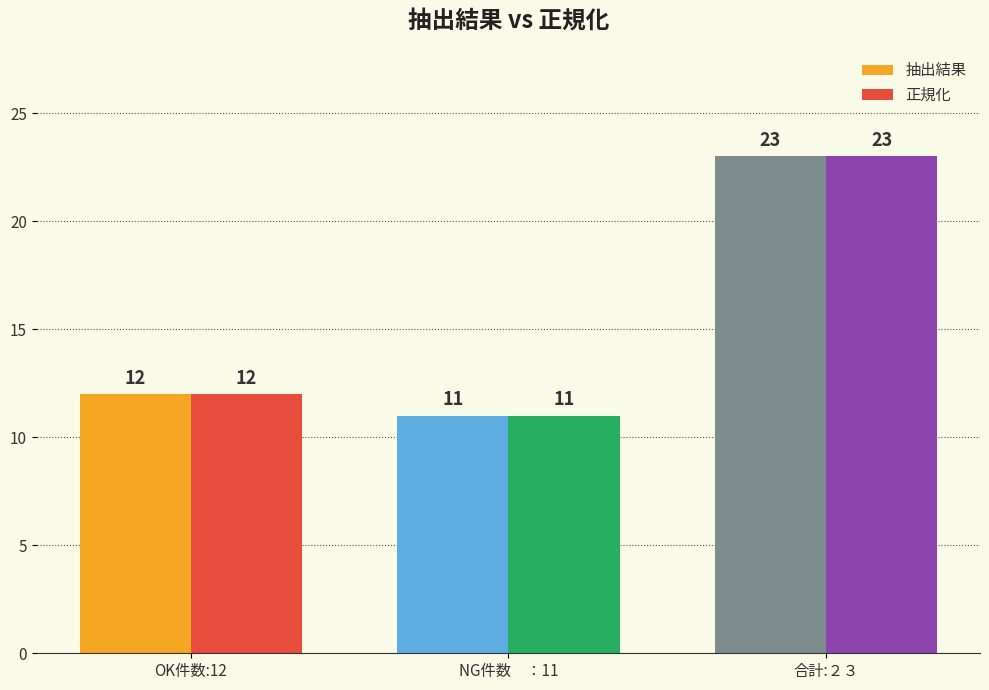

Reading left to right, what are all the values shown in this chart?

抽出結果: 12	11	23
正規化: 12	11	23